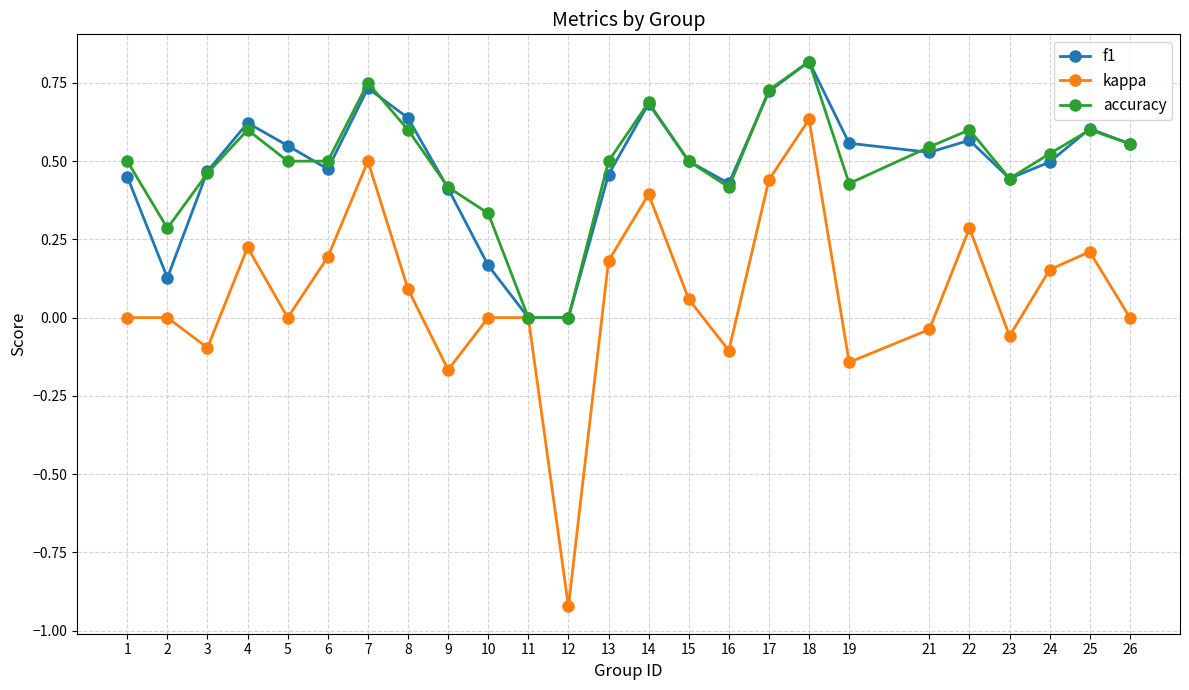

How many data points does each series have?

25